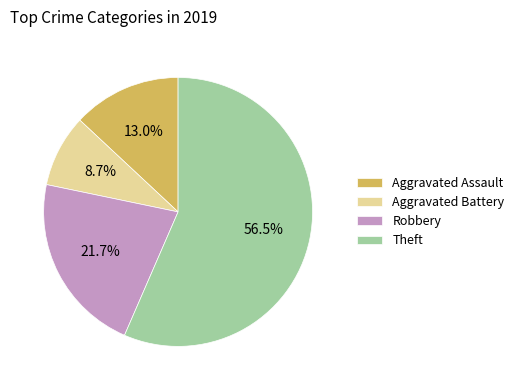

How many segments does this pie chart have?

4